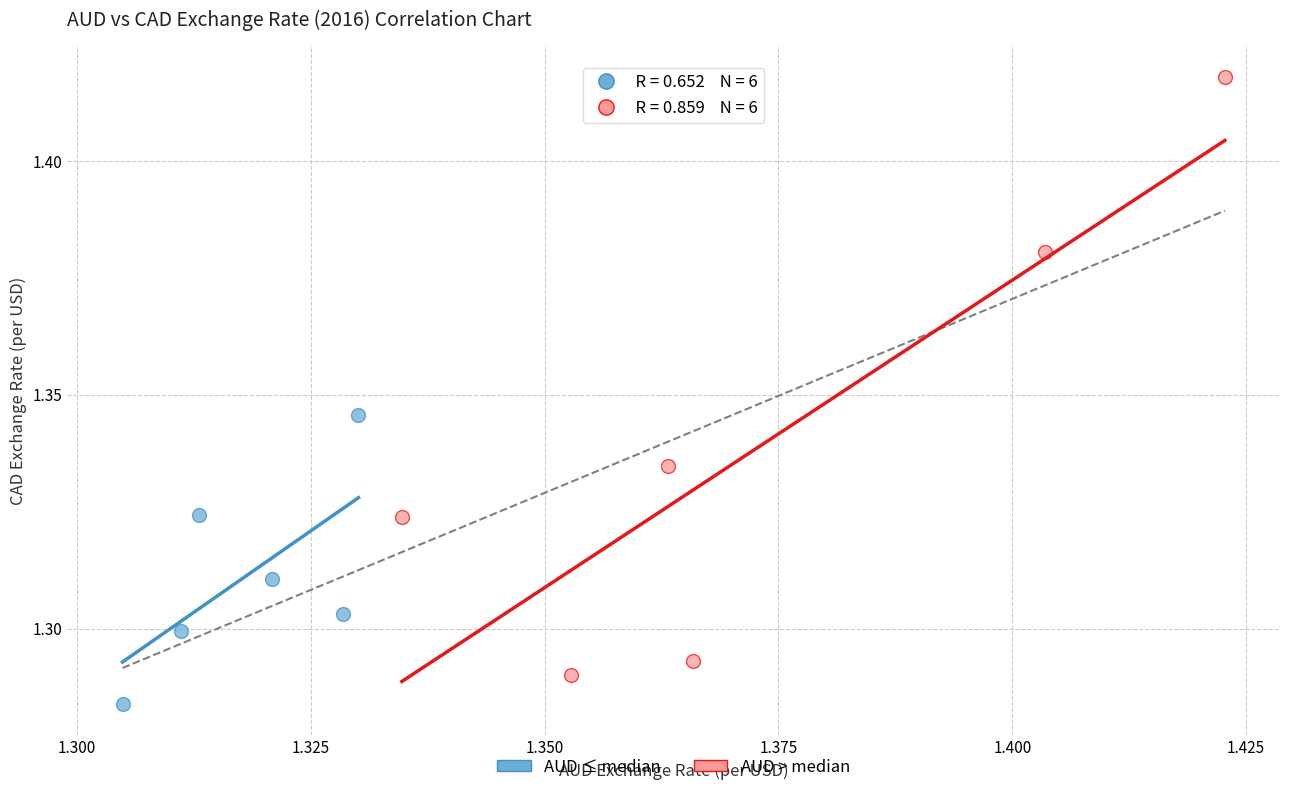

Which series reaches the minimum Y coordinate?

AUD ≤ median